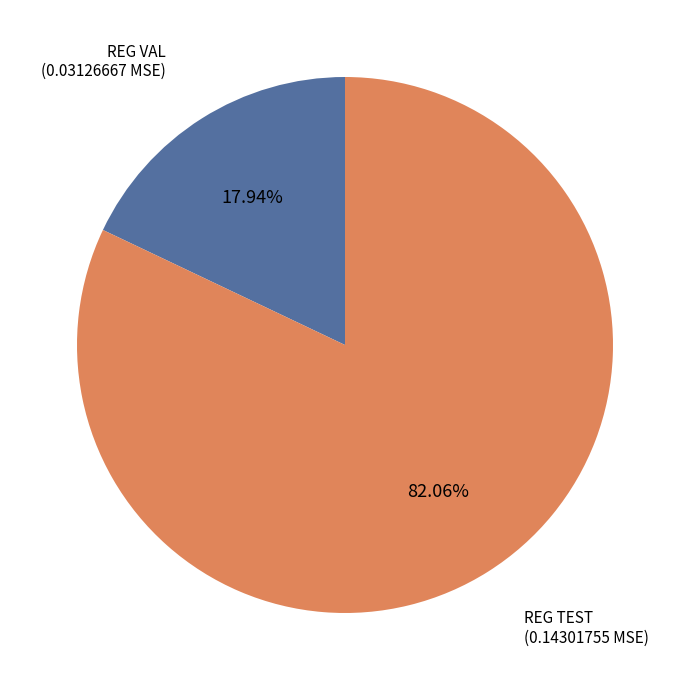

Do REG VAL and REG TEST together represent more than half of the pie?

Yes